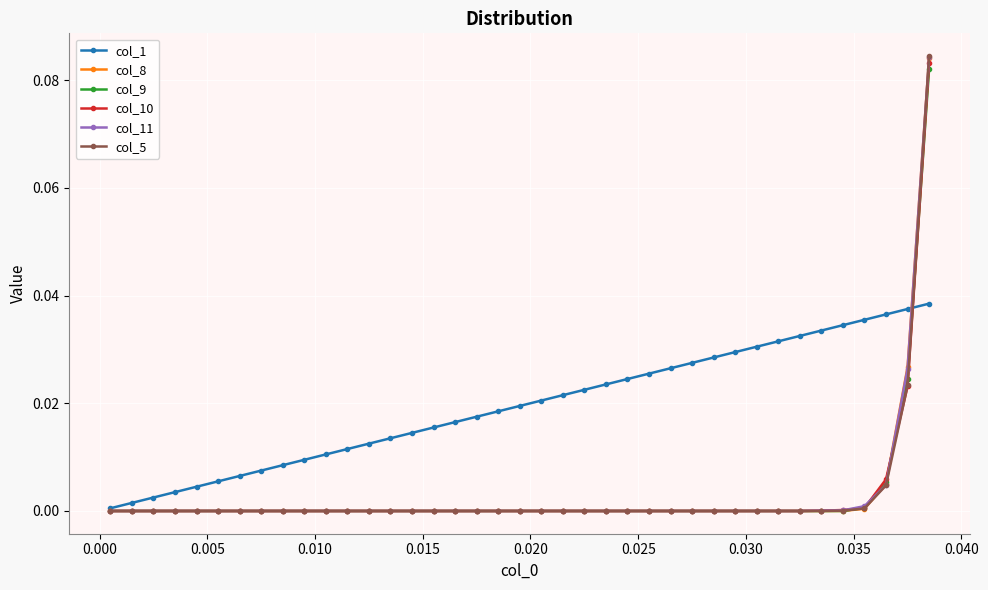

Which series has the widest spread of values?

col_5